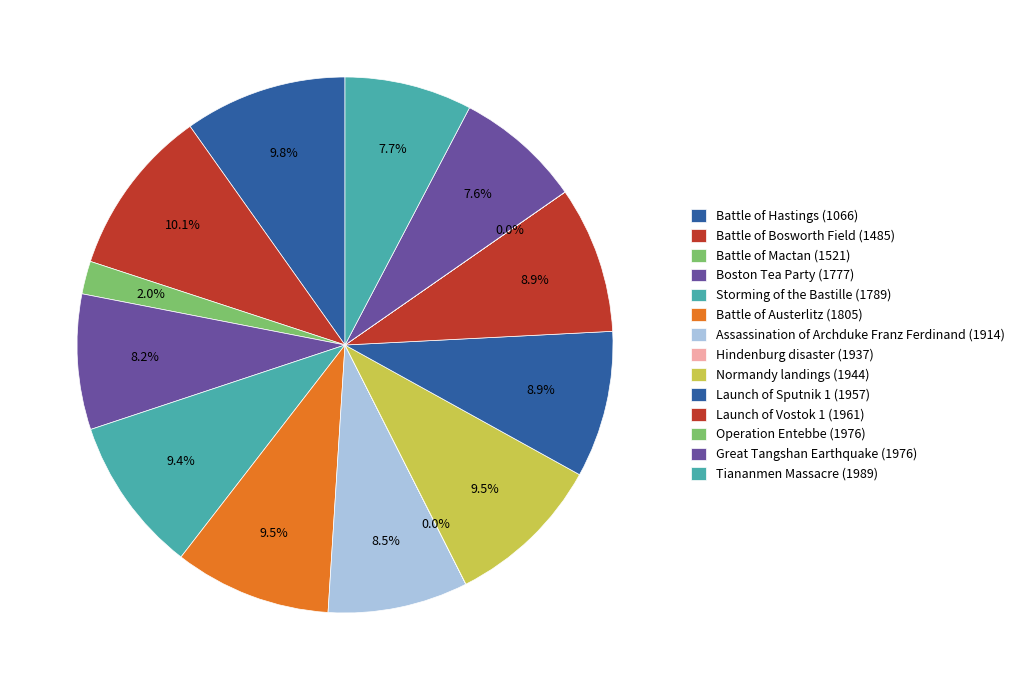

Count the number of slices in the pie.

14